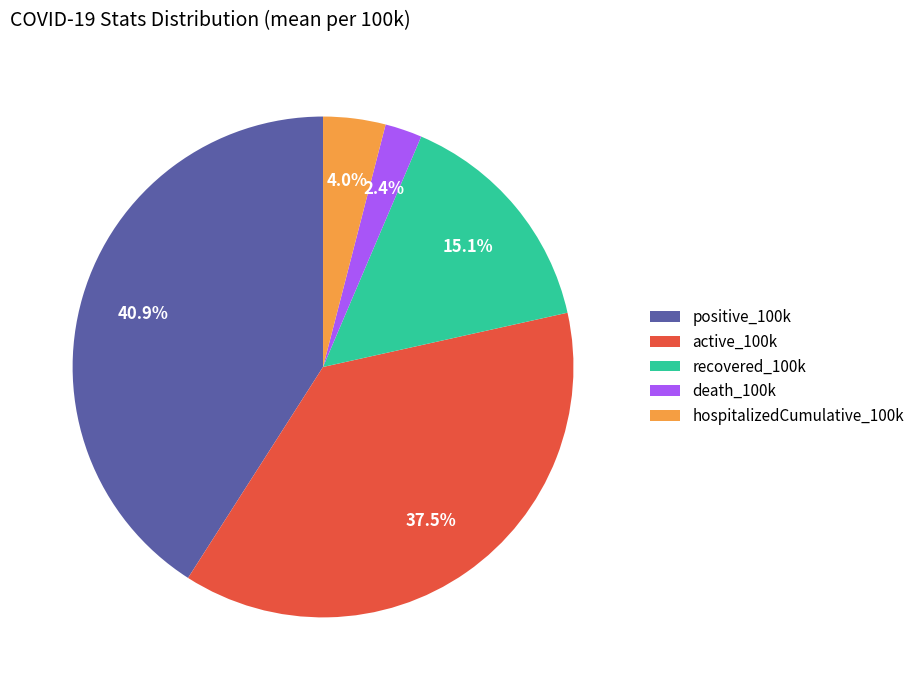

Is it true that recovered_100k is 26% of the pie?

False